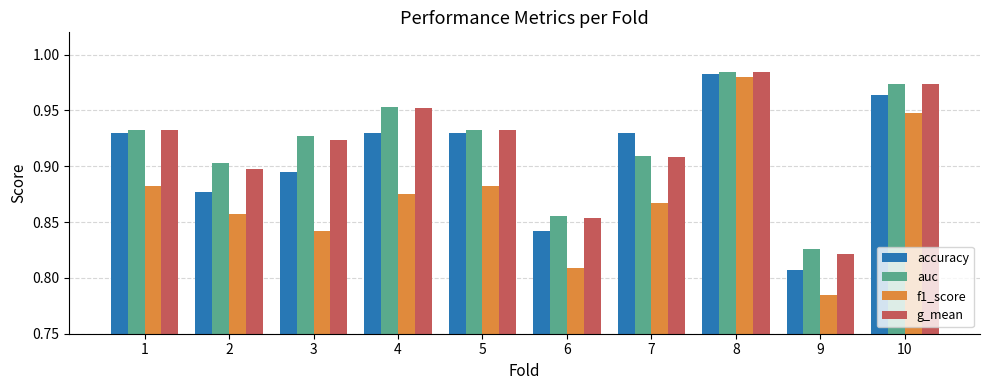

True or false: auc has a value of 1.4 at 1.

False